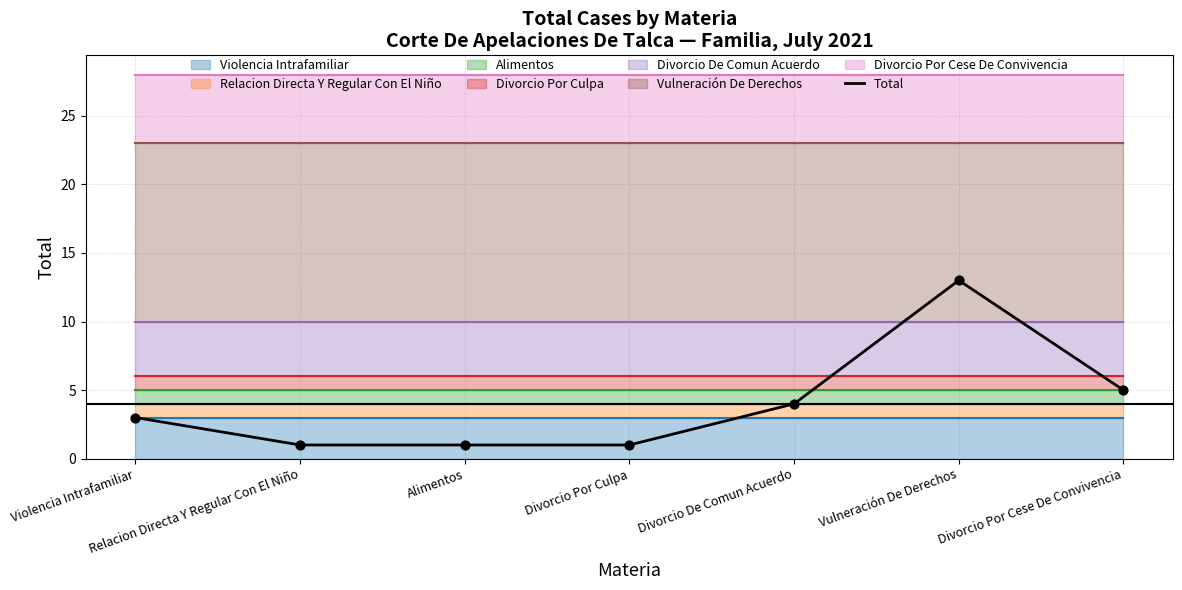

Approximately how many times larger is the value at Vulneración De Derechos compared to Divorcio De Comun Acuerdo?

3.2